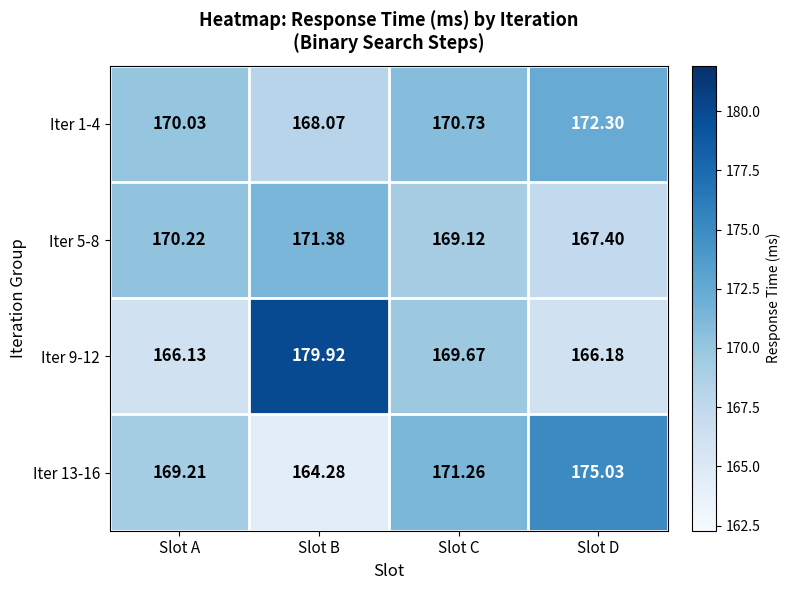

Between Slot B and Slot C, which series saw the biggest shift?

Iter 9-12